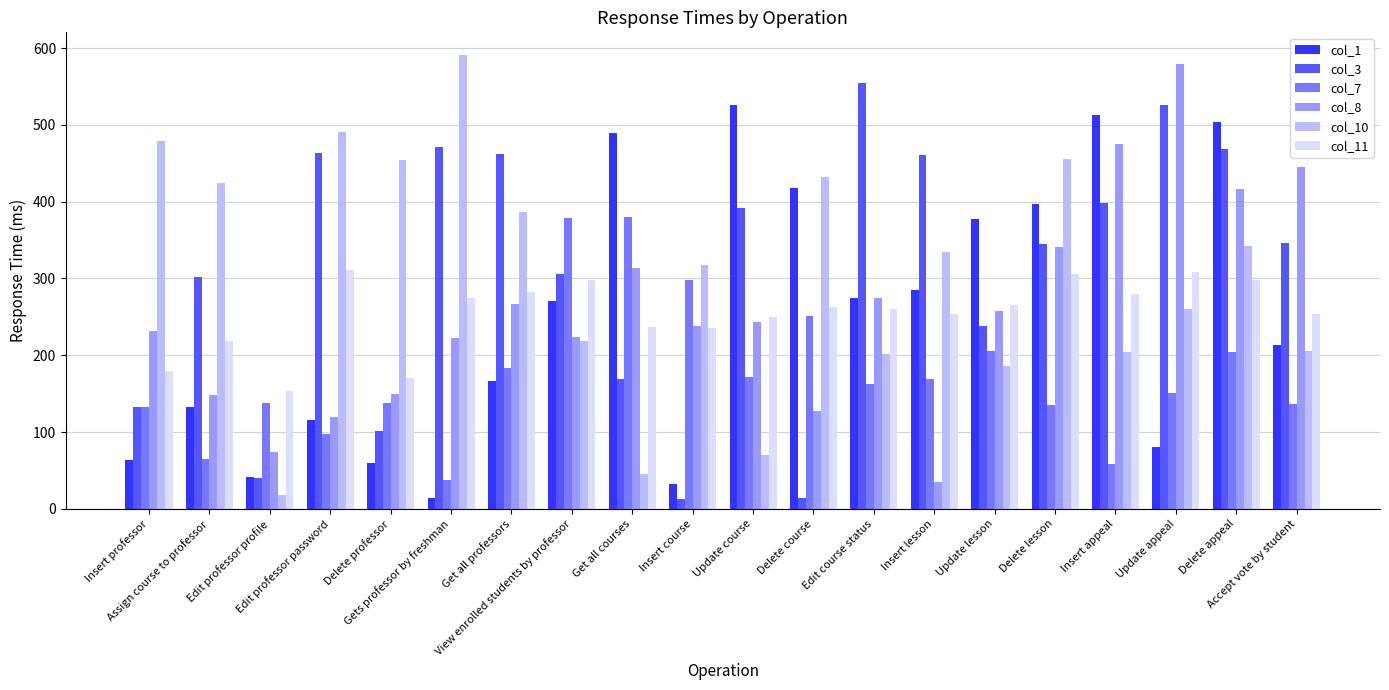

Are the bars horizontal?

No